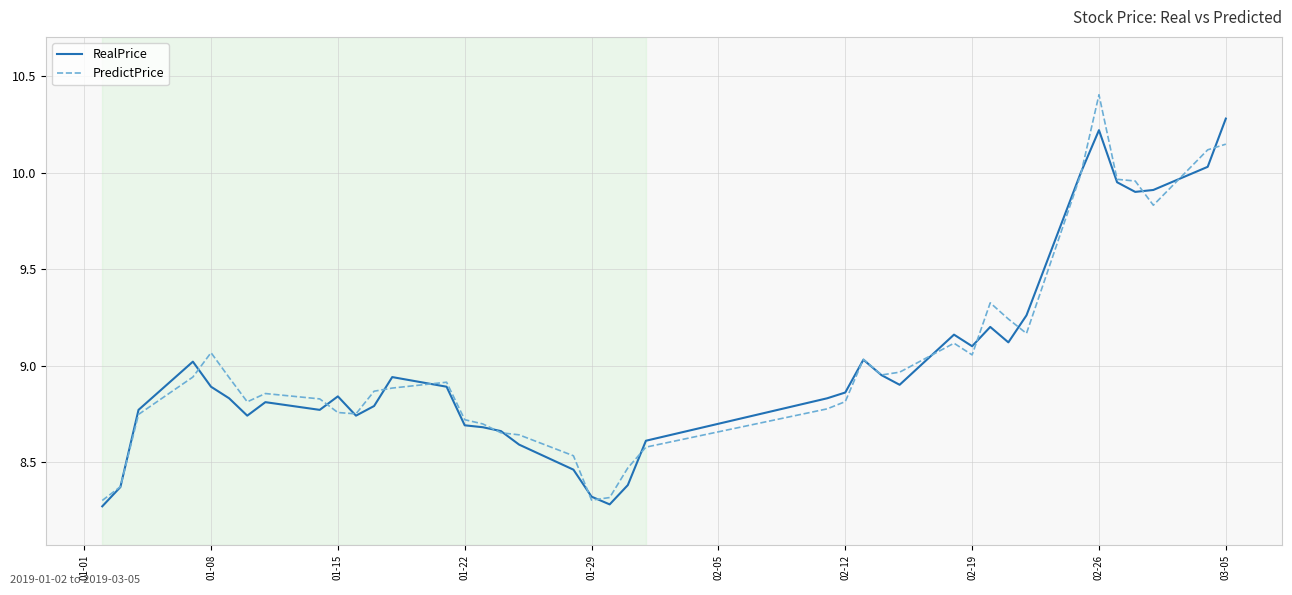

List the series in order of their peak value, lowest first.

RealPrice, PredictPrice